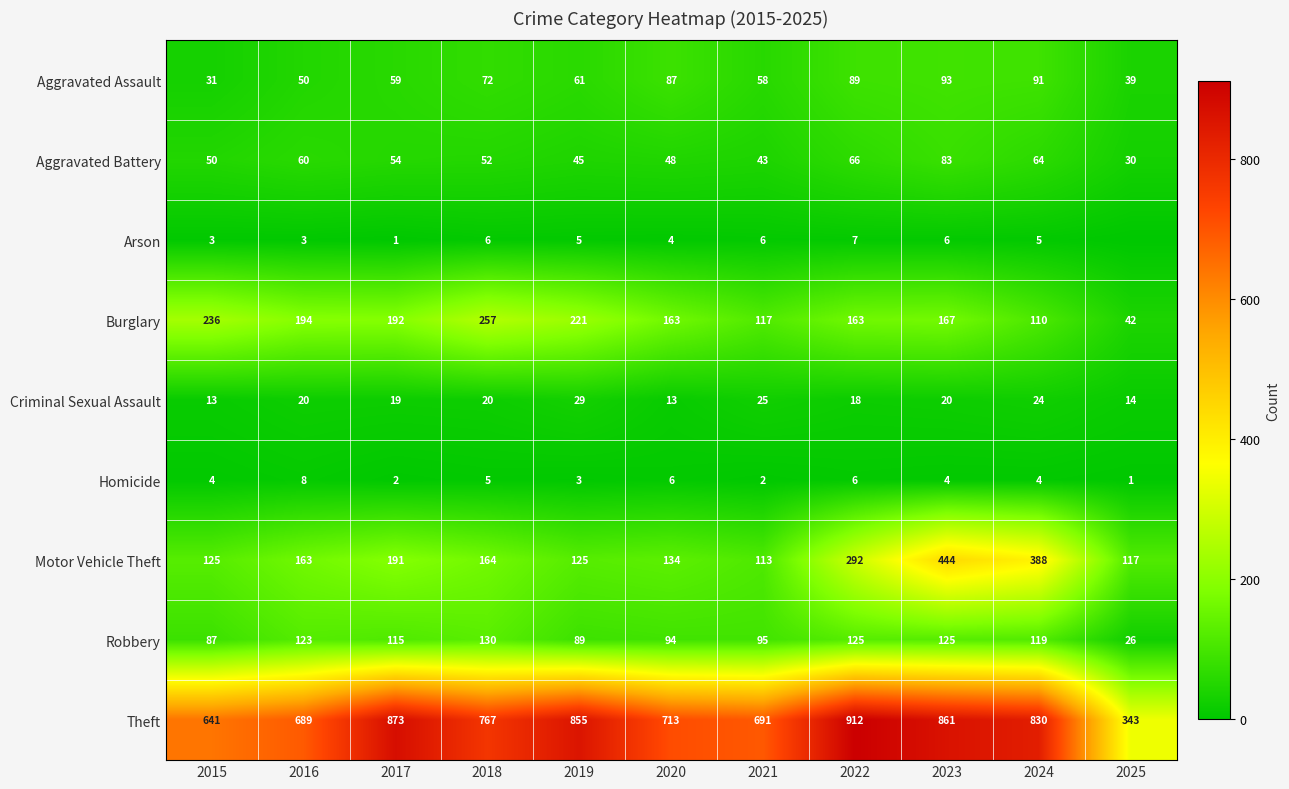

What value does the Motor Vehicle Theft series have at 2020, to the nearest 5?

135